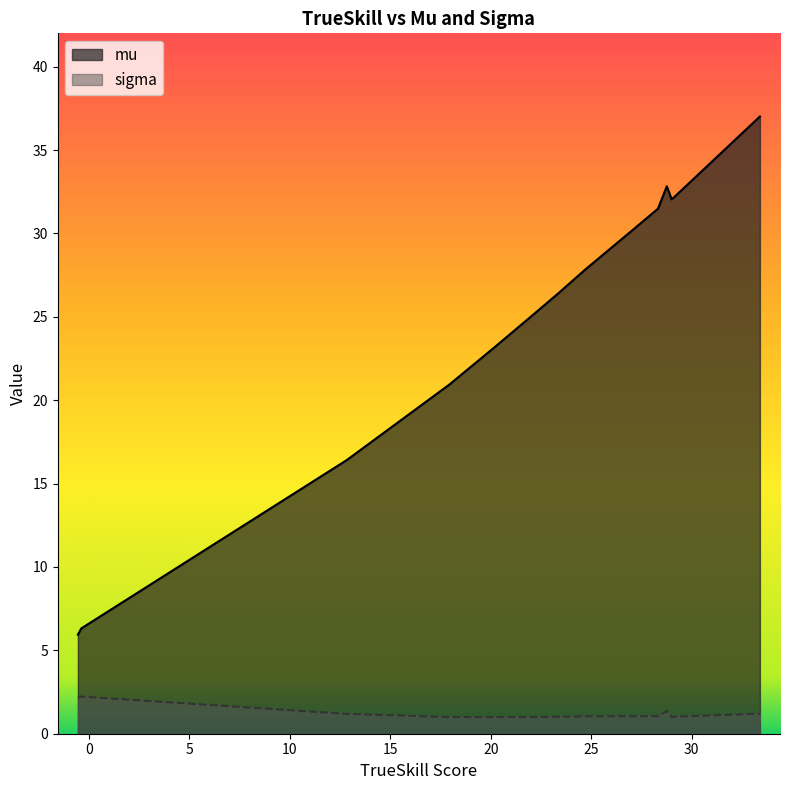

Does the chart have visible grid lines?

No